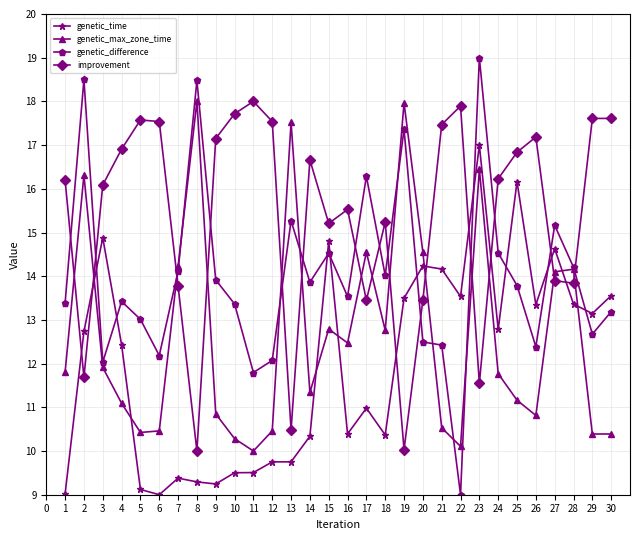

Which series has the widest spread of values?

genetic_difference